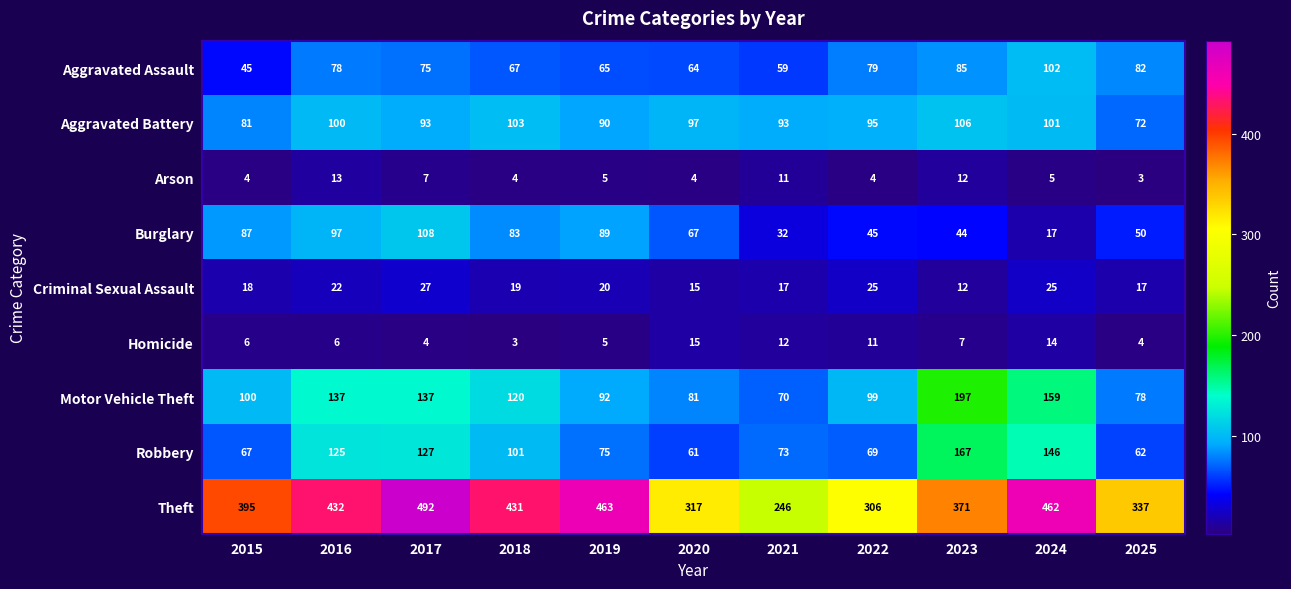

Between 2015 and 2023, which series saw the biggest shift?

Robbery